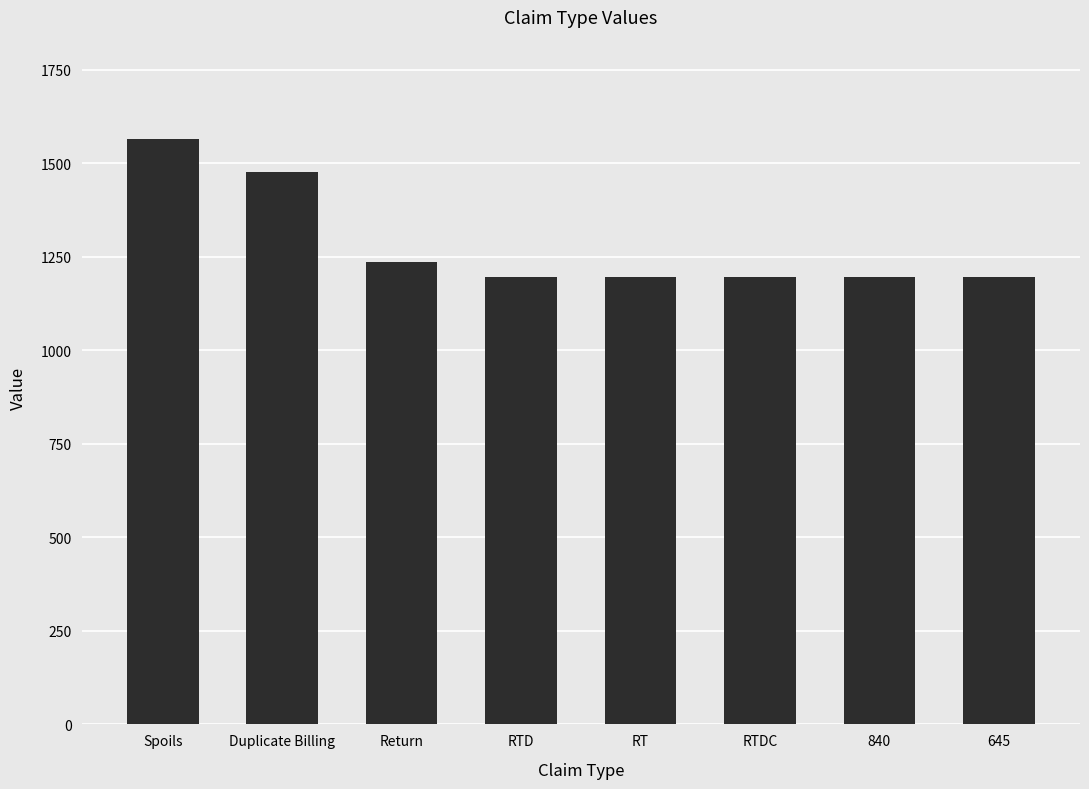

What is the value of the 5th bar from the left?

1195